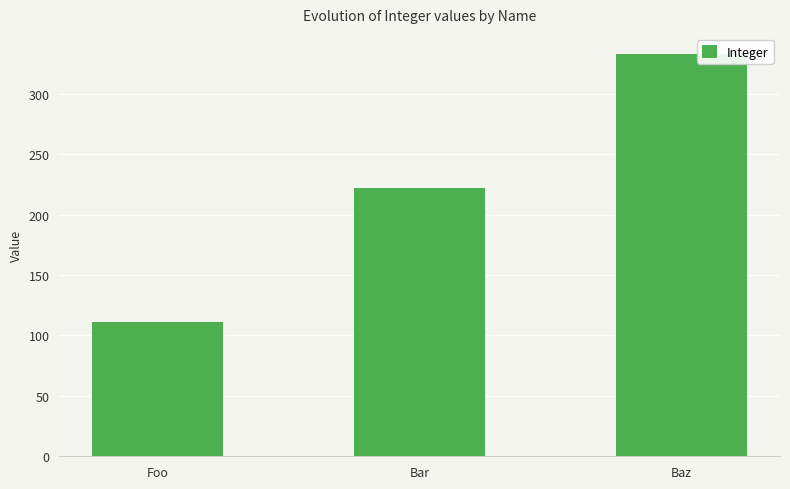

Reading left to right, extract all data points from this chart.

111	222	333